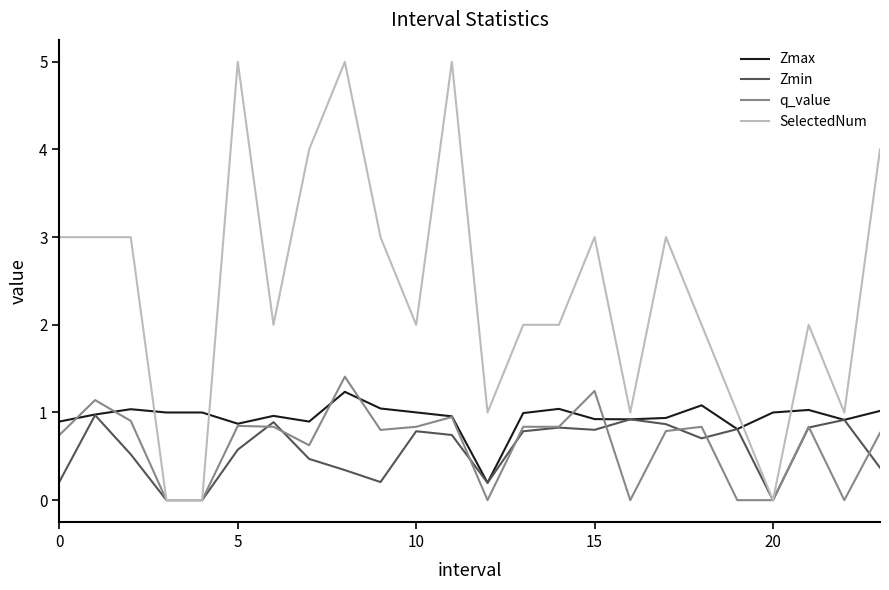

Which series has the widest spread of values?

SelectedNum